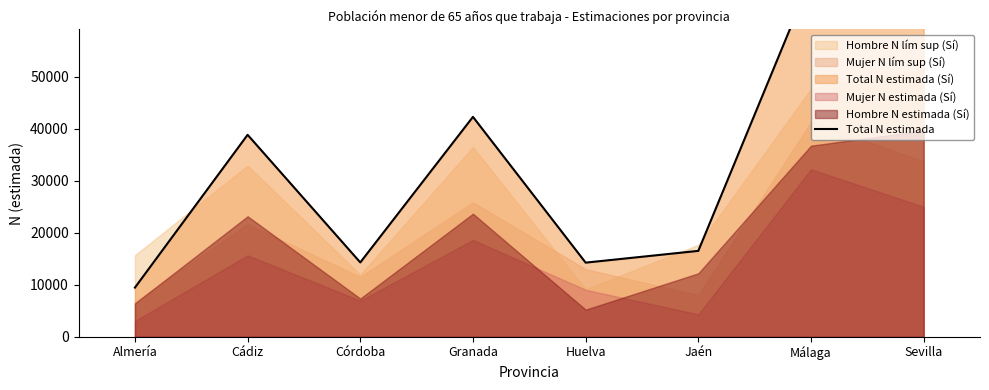

Rank the categories by value from lowest to highest.

Almería, Huelva, Córdoba, Jaén, Cádiz, Granada, Sevilla, Málaga